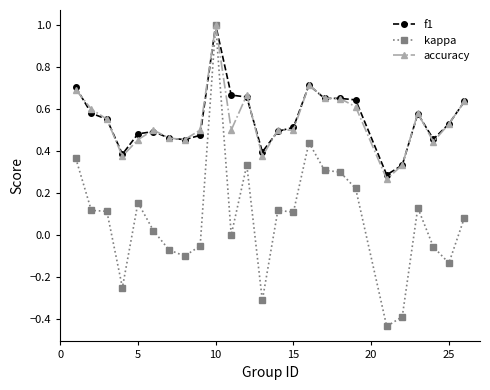

At how many categories does at least one series exceed 0?

25